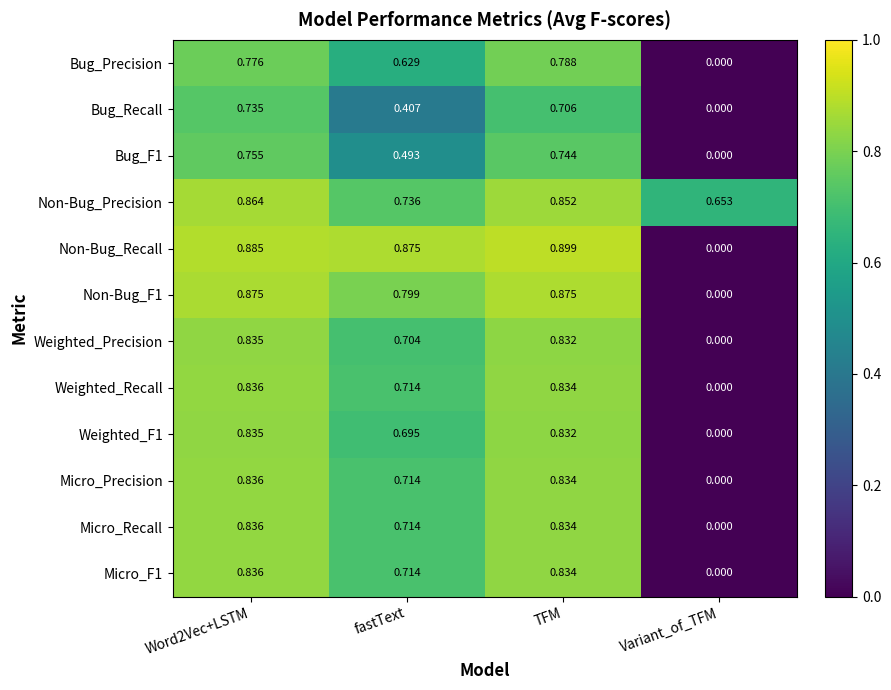

Which series has the largest range (max minus min)?

Non-Bug_Recall